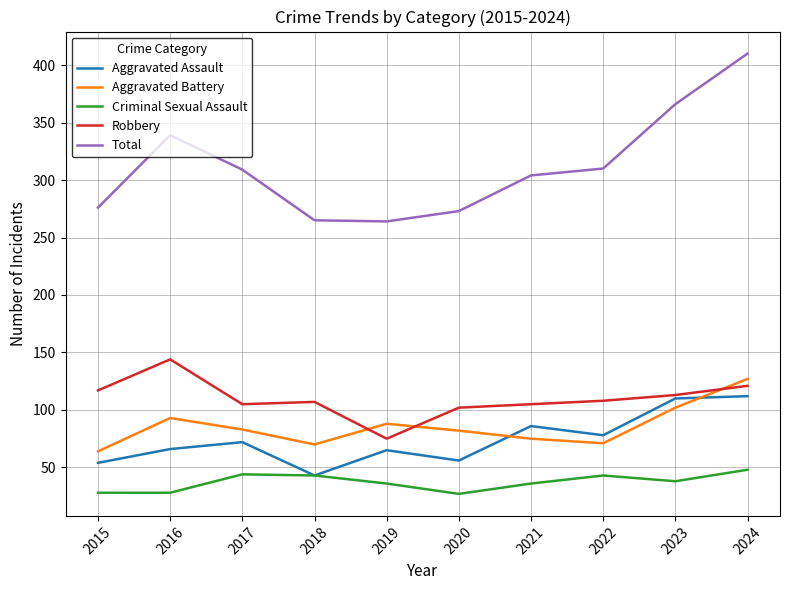

Where does the Aggravated Battery series first go above 83?

2016